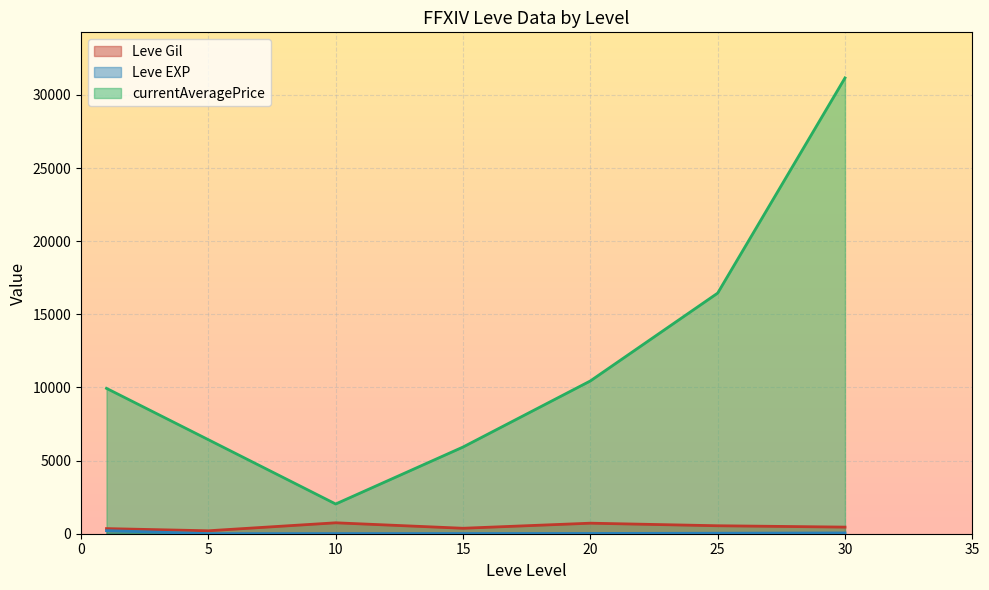

How many lines are shown in the chart?

3